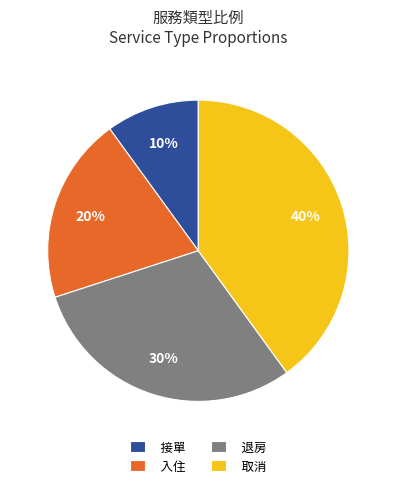

Is it true that 退房 is 30% of the pie?

True